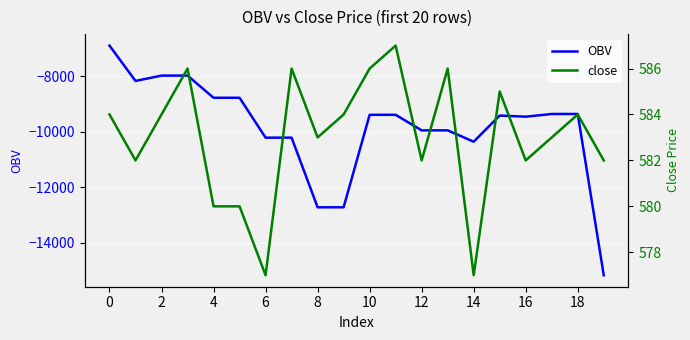

What is the sum of all OBV values?

-196357.6